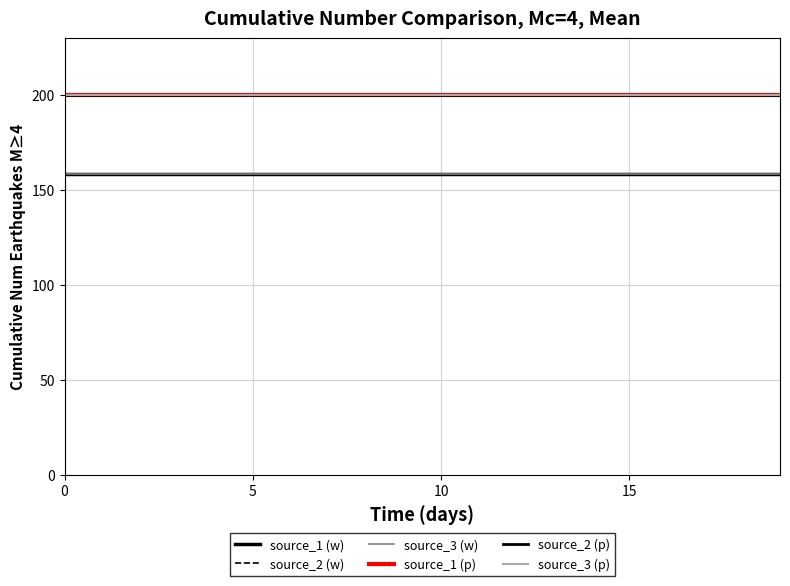

What is the value of the source_1 (w) point at the 18th from the left?

158.1